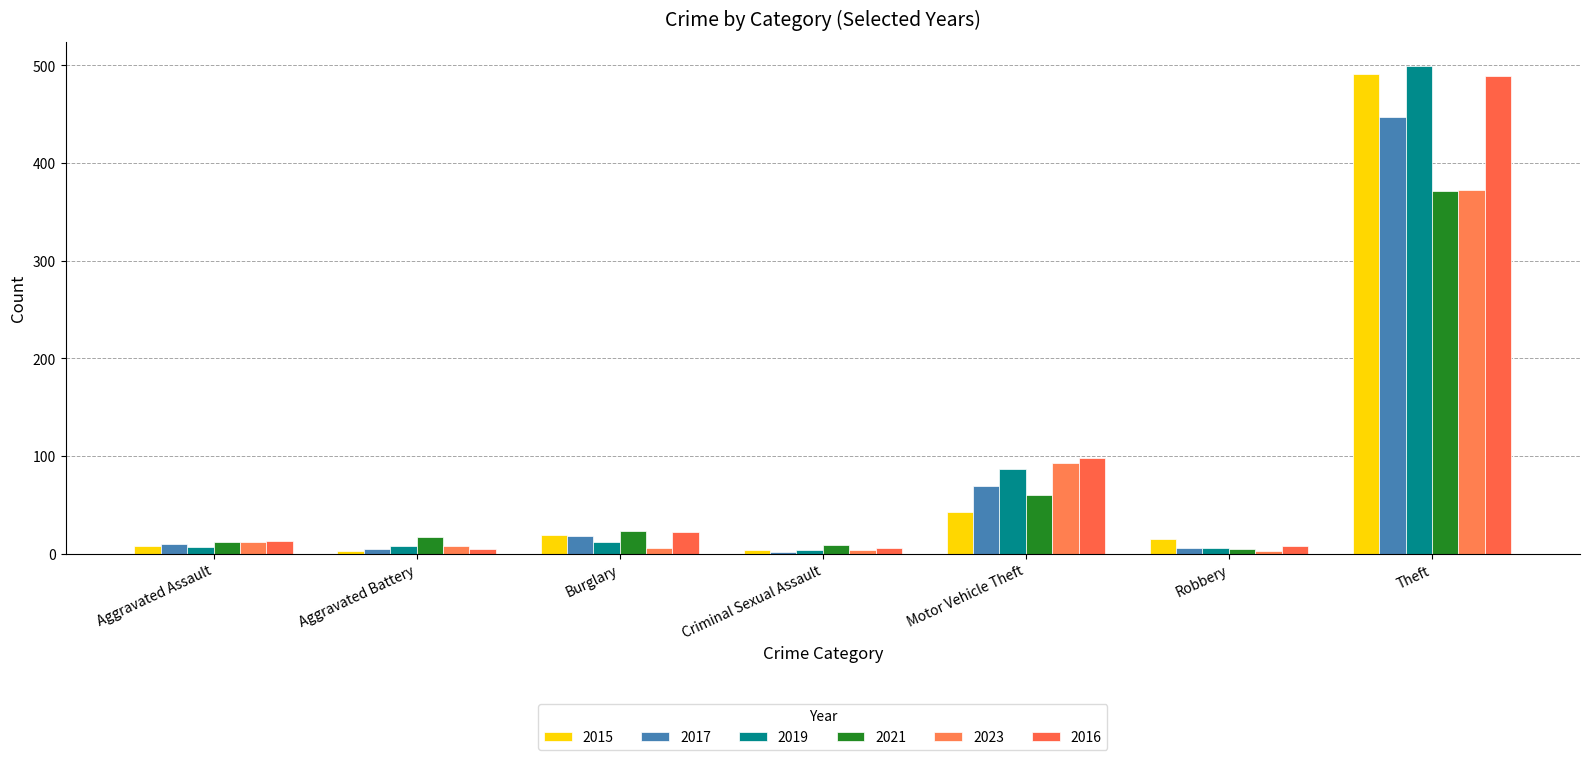

The value of 2023 at Theft is 372. True or false?

True